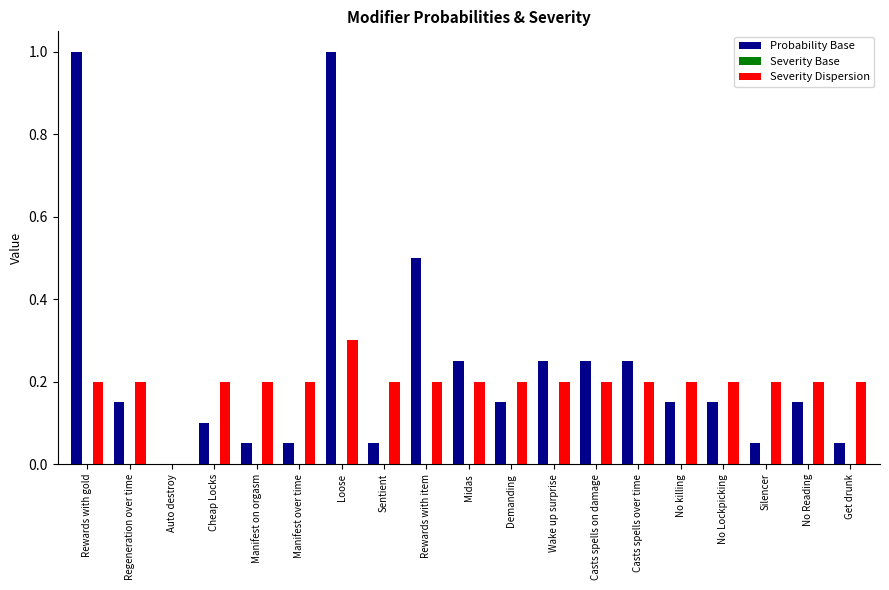

What is the total value across all series at Wake up surprise?

0.5